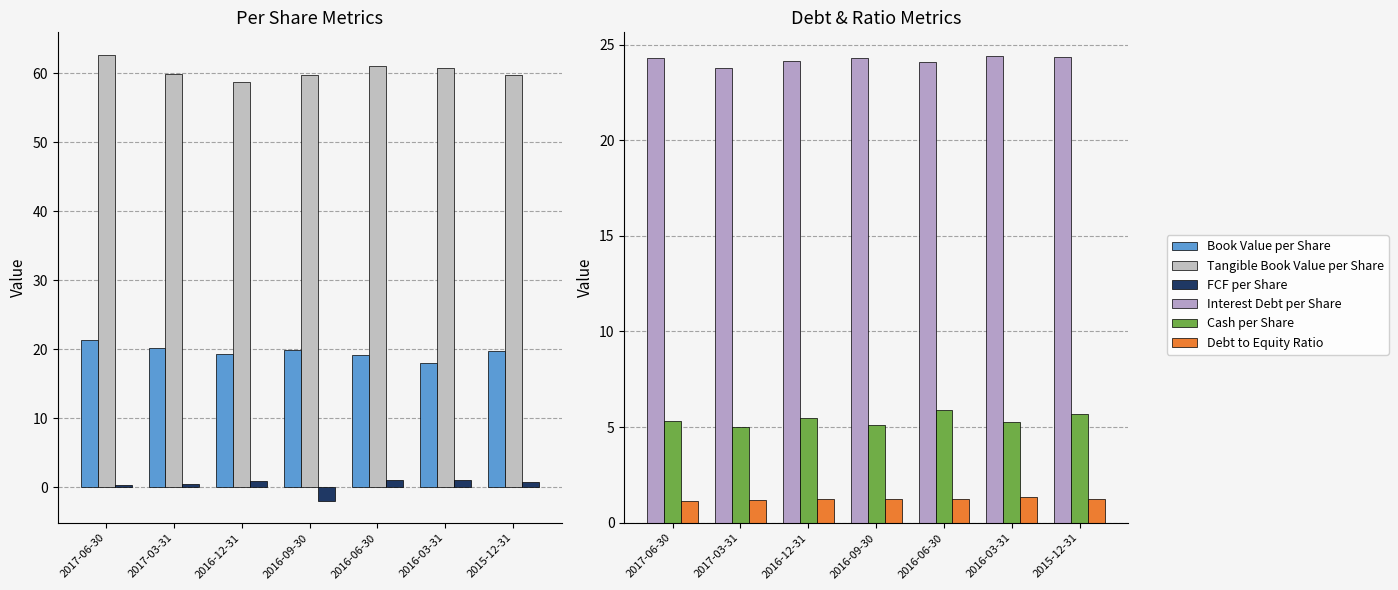

Is the value of Debt to Equity Ratio at 2017-03-31 greater than the value of Tangible Book Value per Share at 2017-03-31?

No